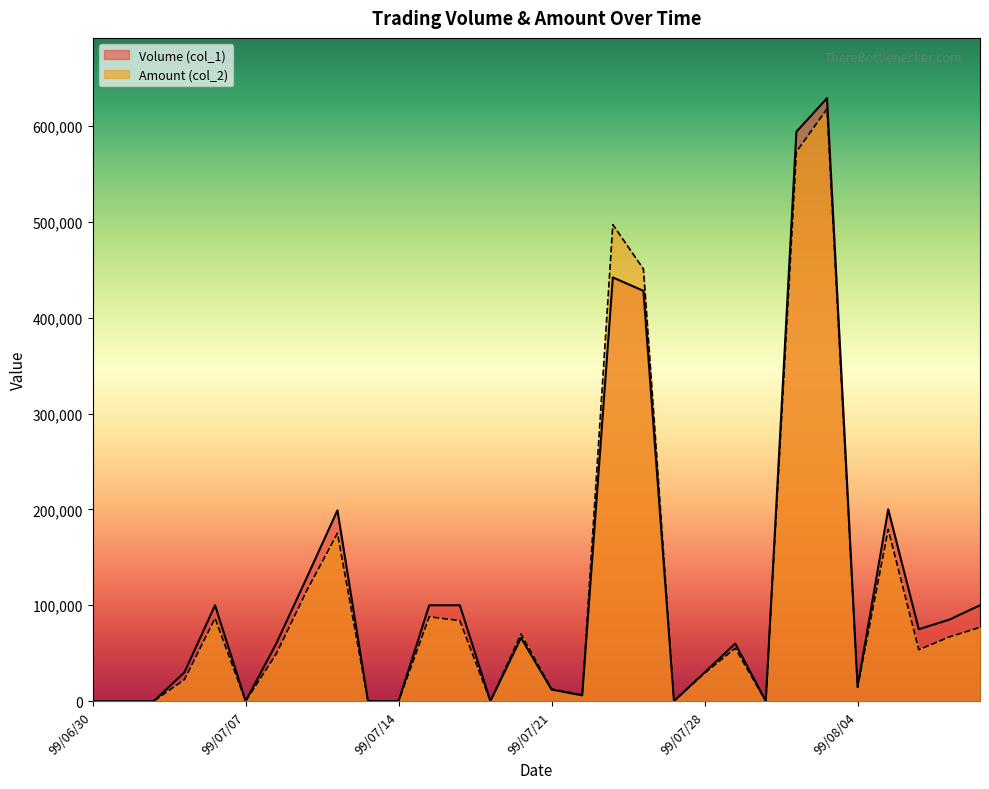

Is it true that Amount (col_2) equals 44811 at 99/07/20?

False